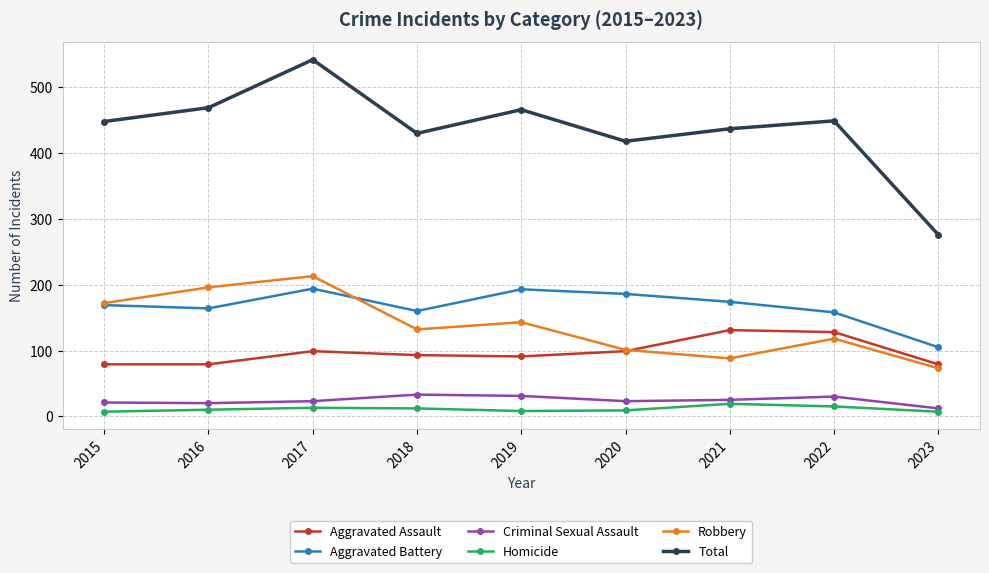

Which series has the largest total across all categories?

Total